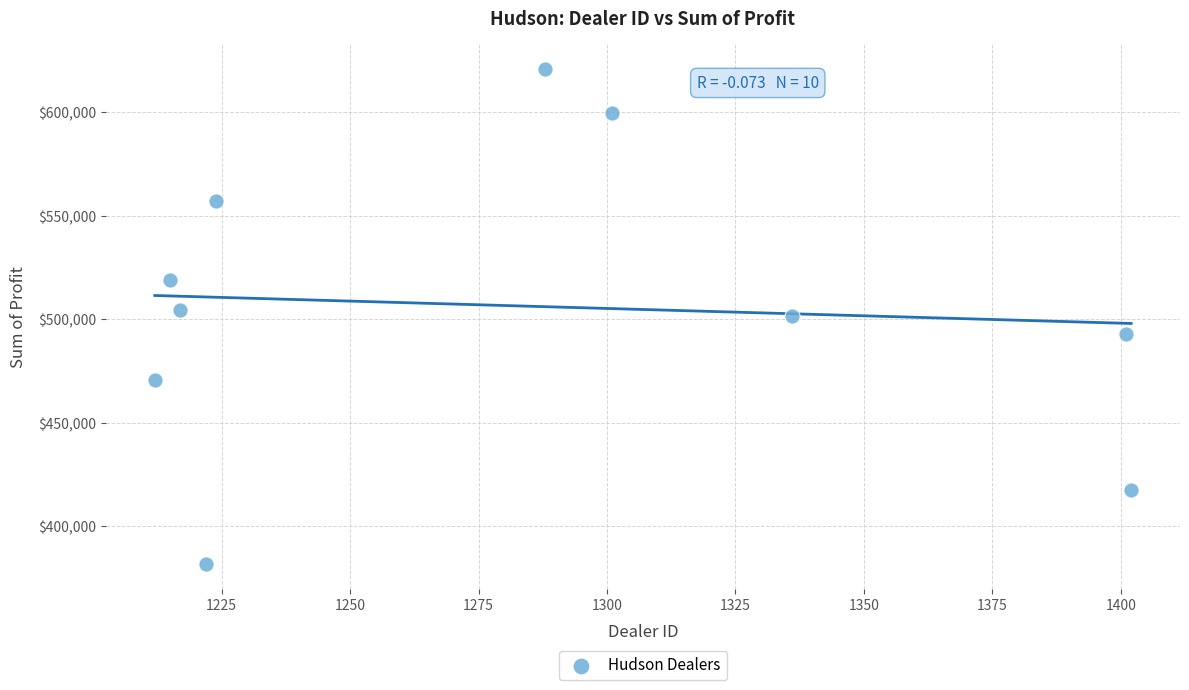

What is the average Y value?

506476.2